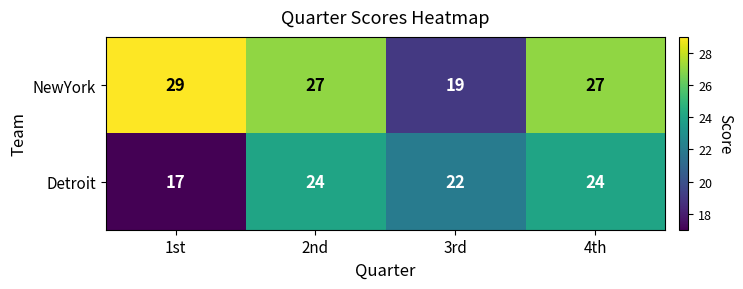

True or false: NewYork has a value of 9 at 1st.

False